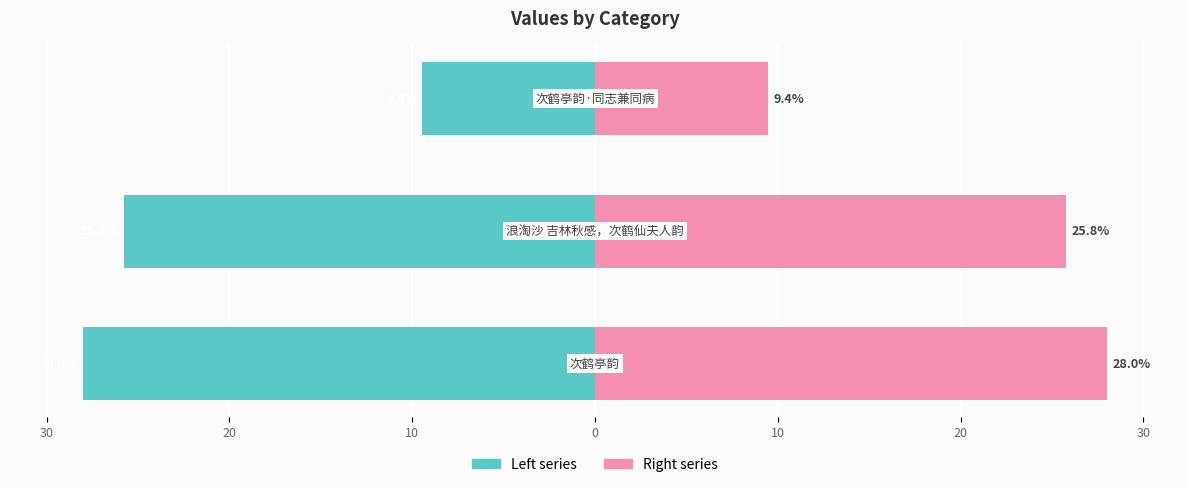

Which series has the largest total across all categories?

col_0 (right)